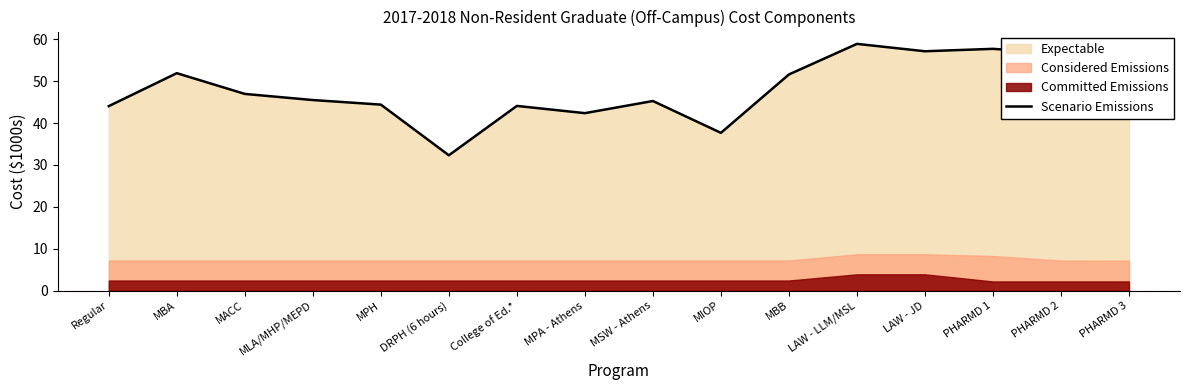

Which has a higher value, LAW - JD or MLA/MHP/MEPD?

LAW - JD